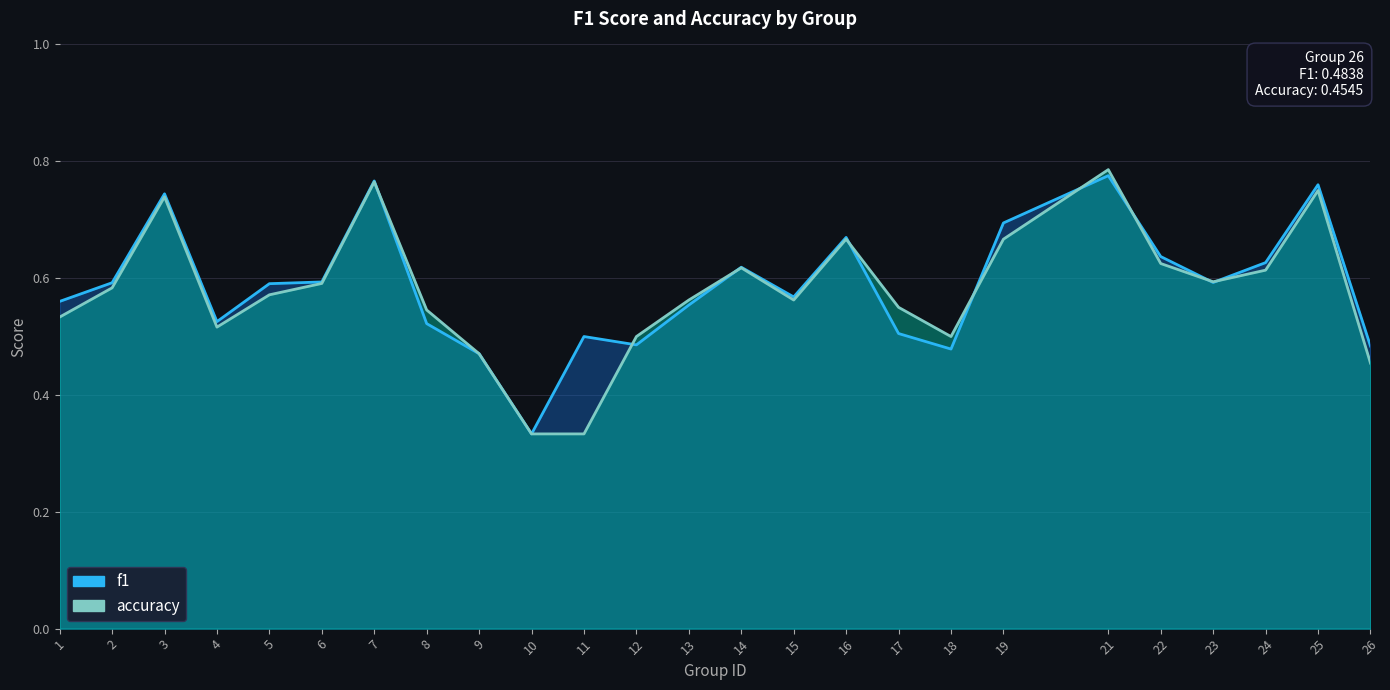

How many interior local valleys does the accuracy series have?

4